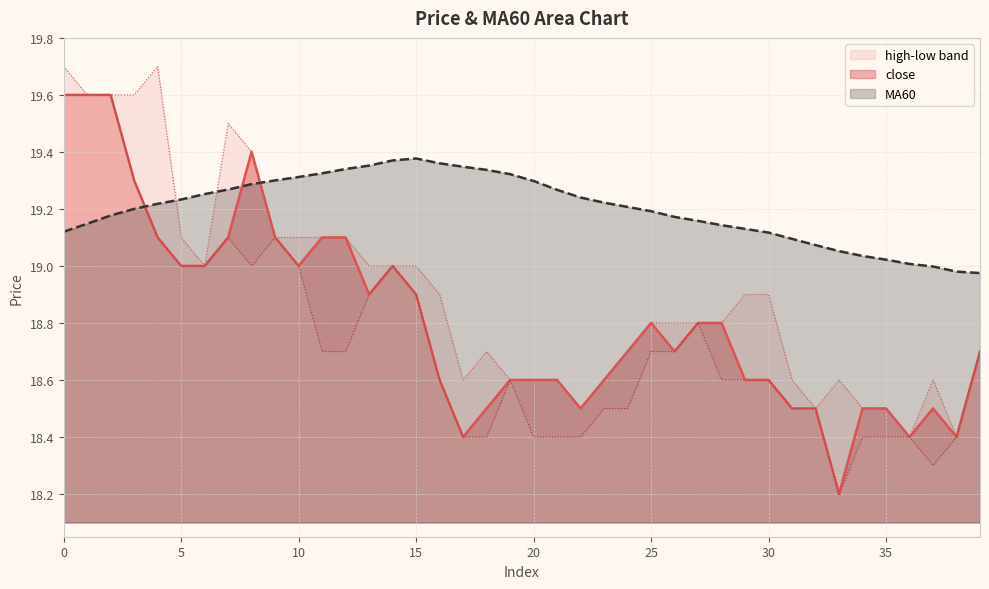

Does the chart have visible grid lines?

Yes